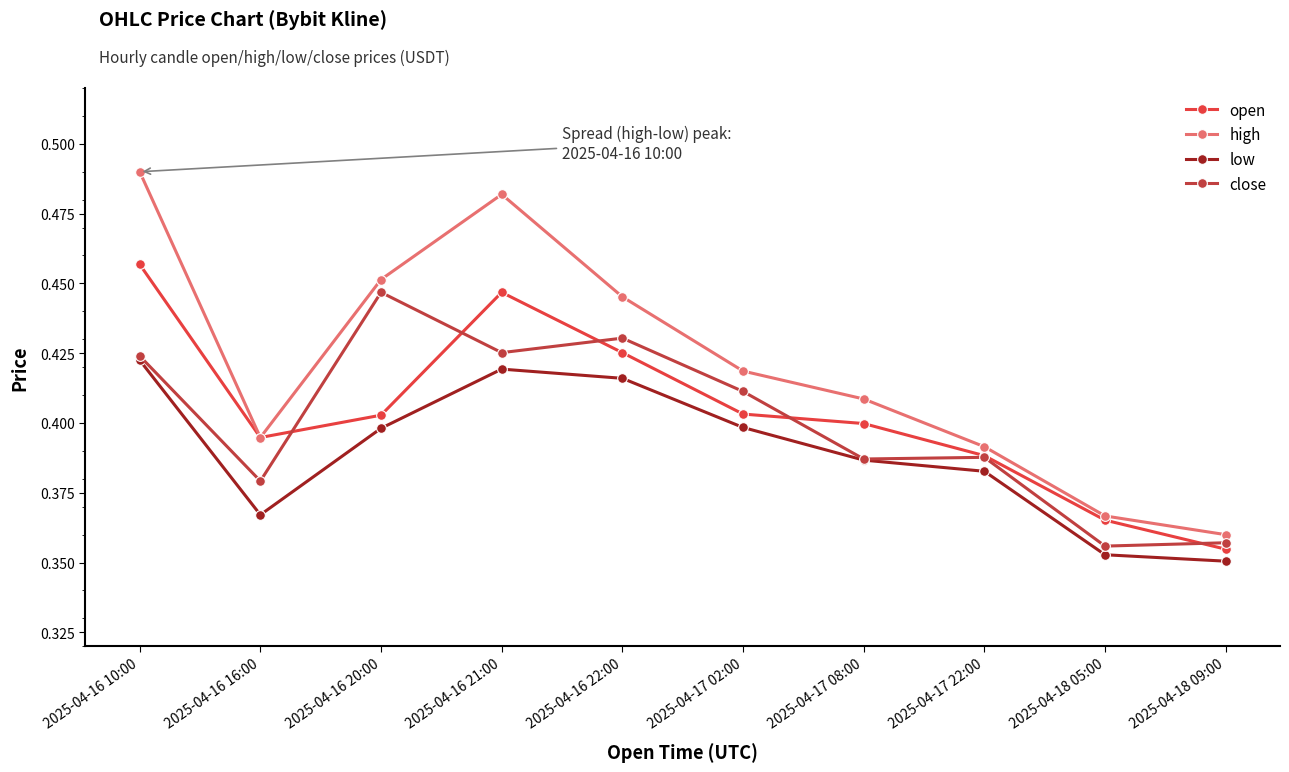

True or false: open has more than 1 interior local peaks.

False